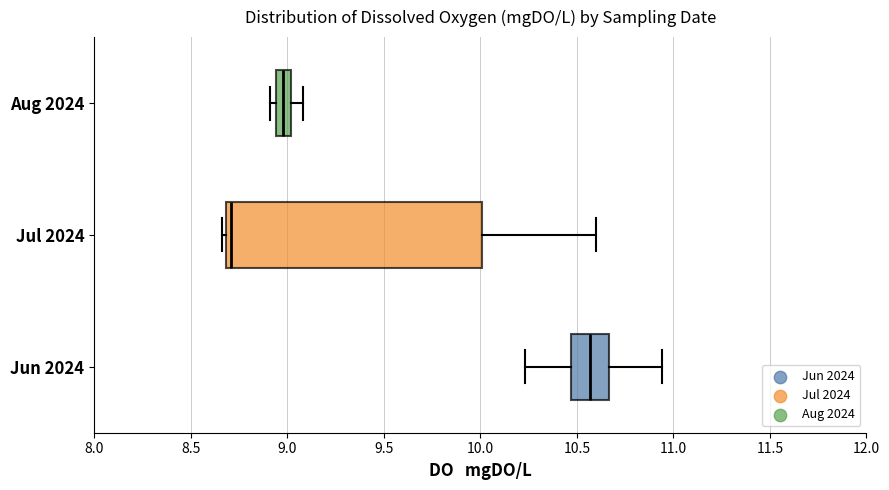

Reading bottom to top, read every box against the x-axis: the position of its median line, the range the box covers, and the ends of its whiskers. The values are not printed on the chart, so give them approximately, as read against the axis.

Jun 2024: median 10.55, box 10.45 to 10.65, whiskers 10.25 to 10.95
Jul 2024: median 8.70 (just right of the box's left edge), box 8.70 to 10.00, whiskers 8.65 to 10.60
Aug 2024: median 9.00 (inside the box), box 8.95 to 9.00, whiskers 8.90 to 9.10